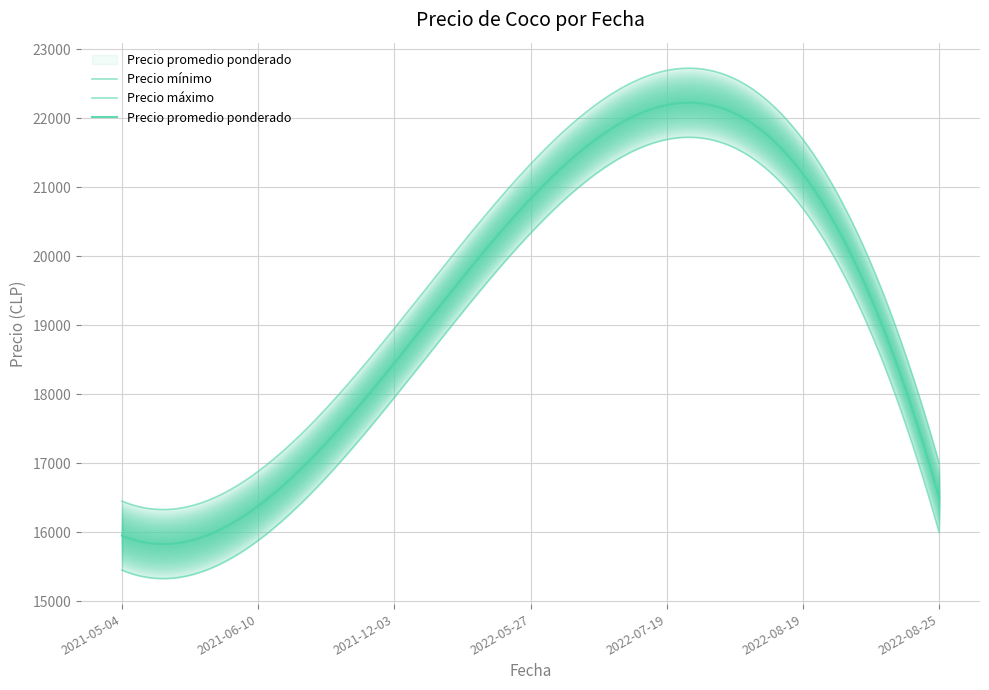

Is this an area chart (filled region under the line)?

No